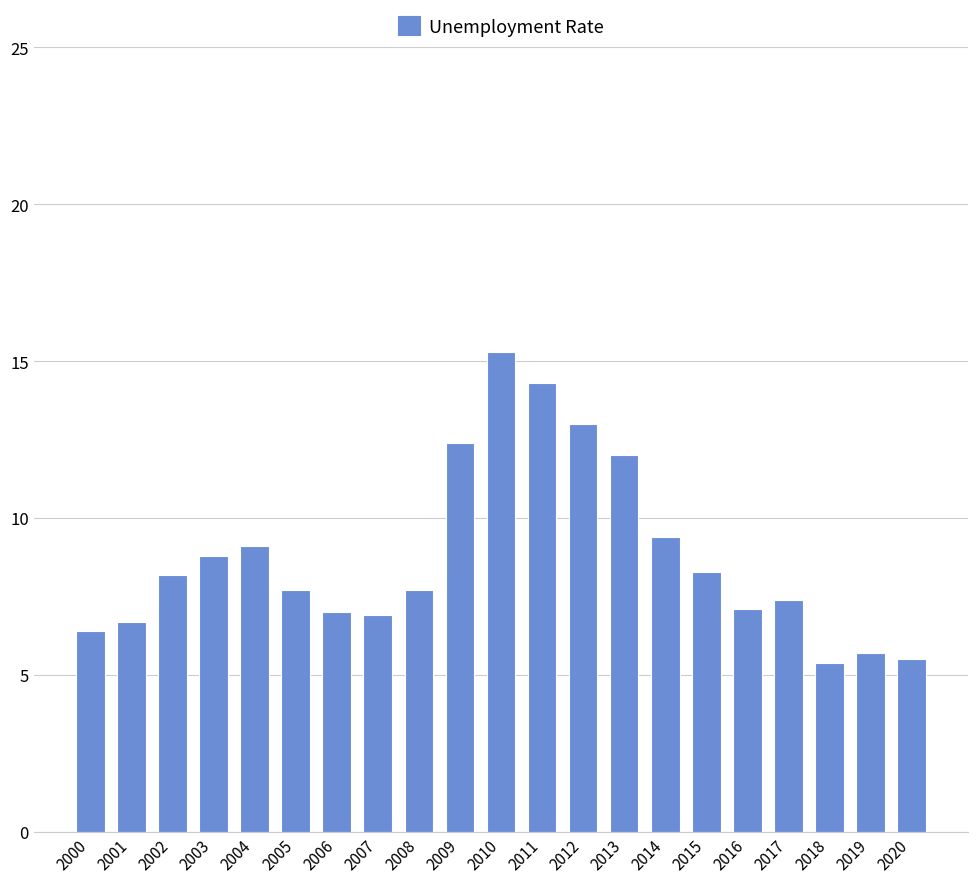

Is it true that the value at 2012 is 19.3?

False